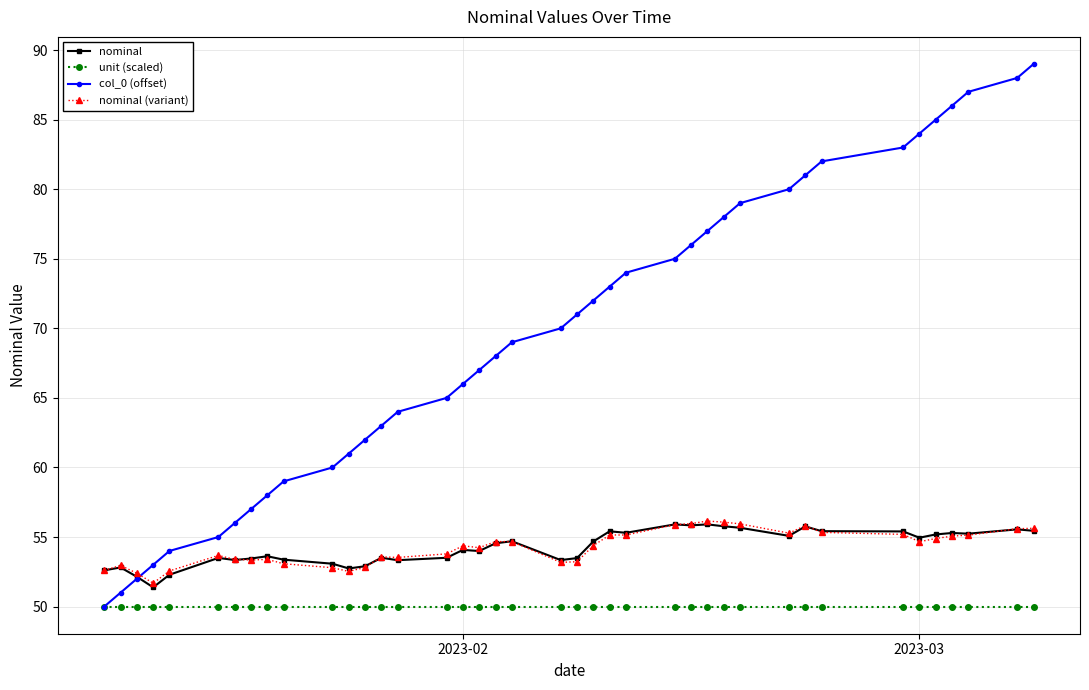

Which series has the largest total across all categories?

col_0 (offset)